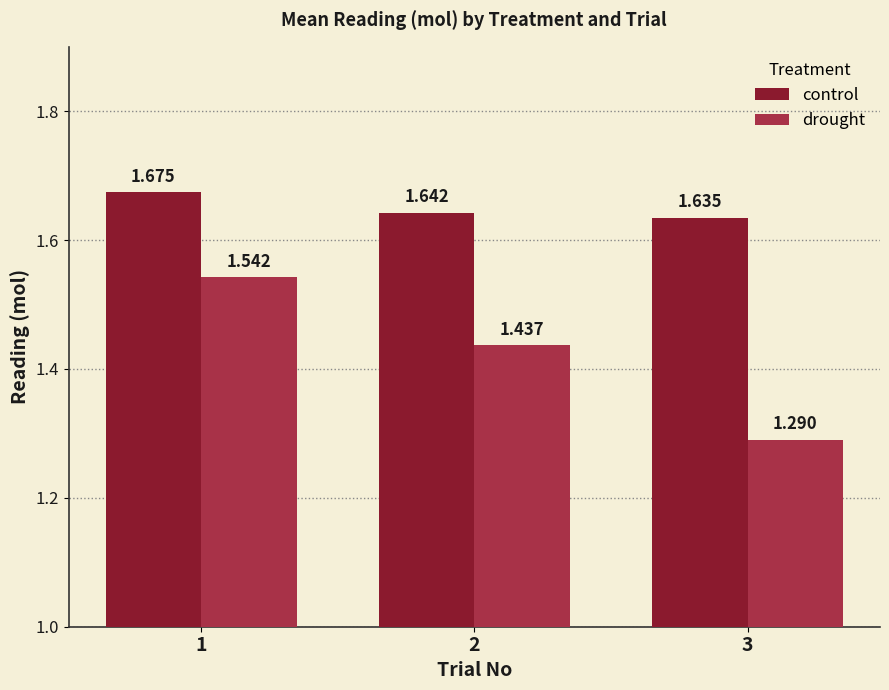

Count the number of data series in this chart.

2